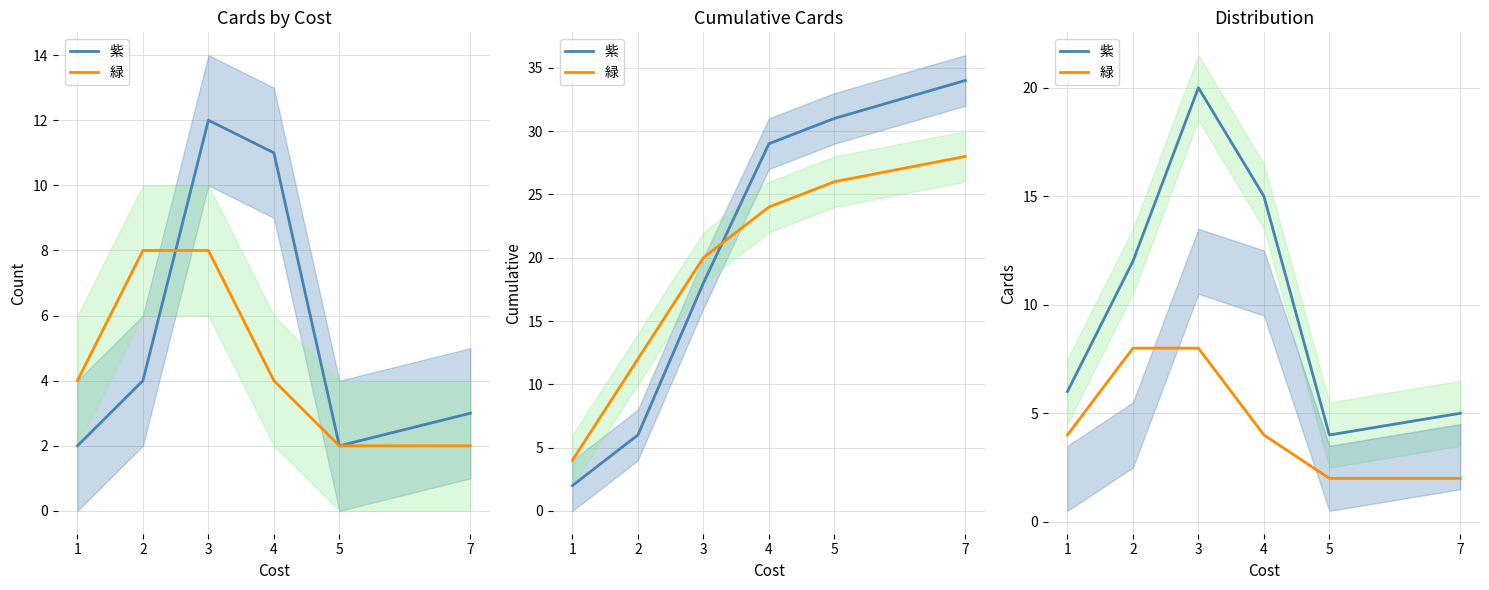

Which has a higher value, 2 or 3?

3